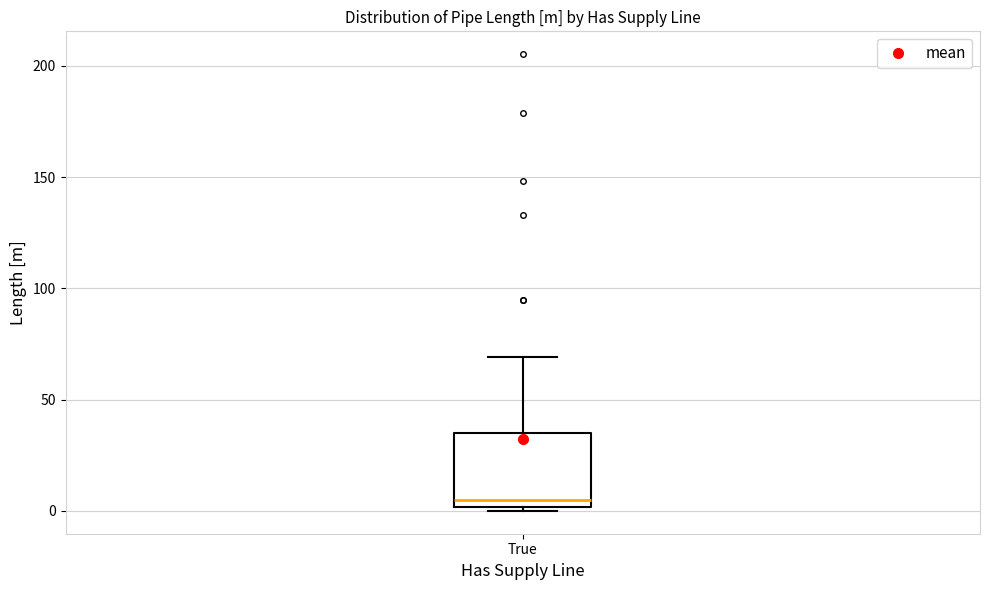

Read this box plot against the y-axis: the position of the median line, the range covered by the box, and the ends of both whiskers. The values are not printed on the chart, so give them approximately, as read against the axis.

median 5, box 0 to 35, whiskers 0 (just below the box's lower edge) to 70